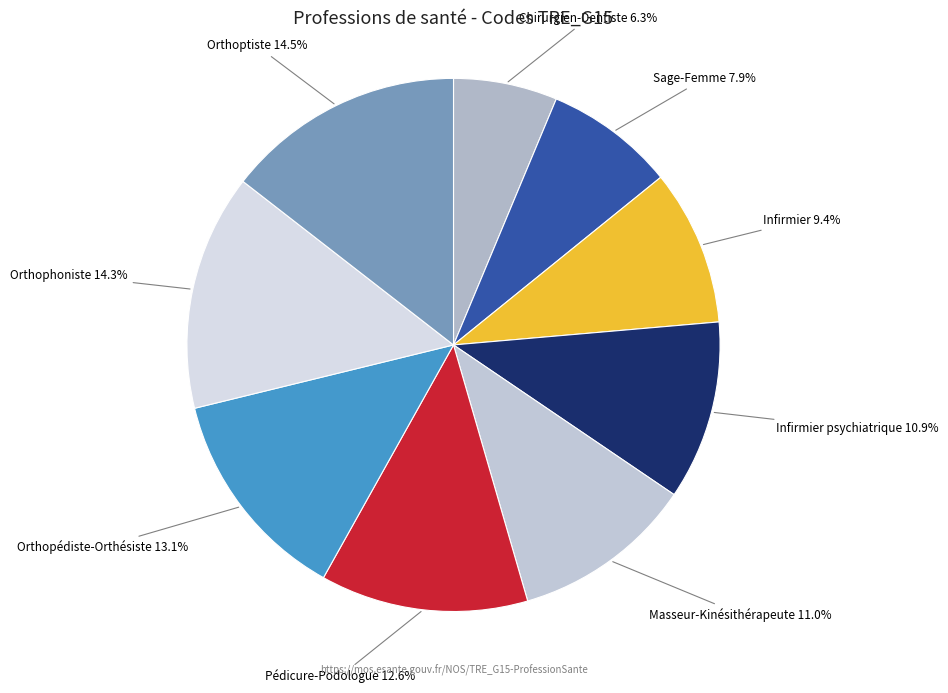

What is the ratio of the value at Orthopédiste-Orthésiste to the value at Pédicure-Podologue?

1.0